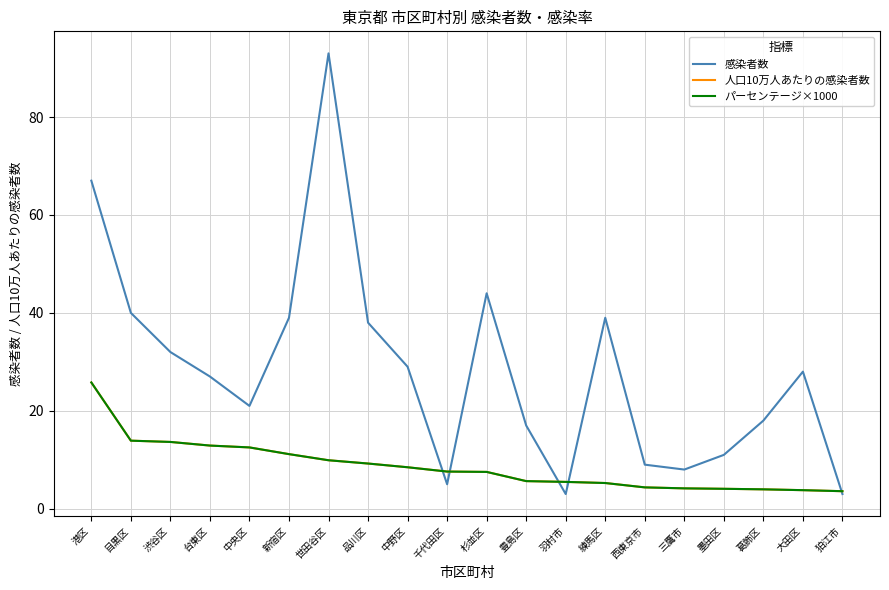

Does the chart have visible grid lines?

Yes